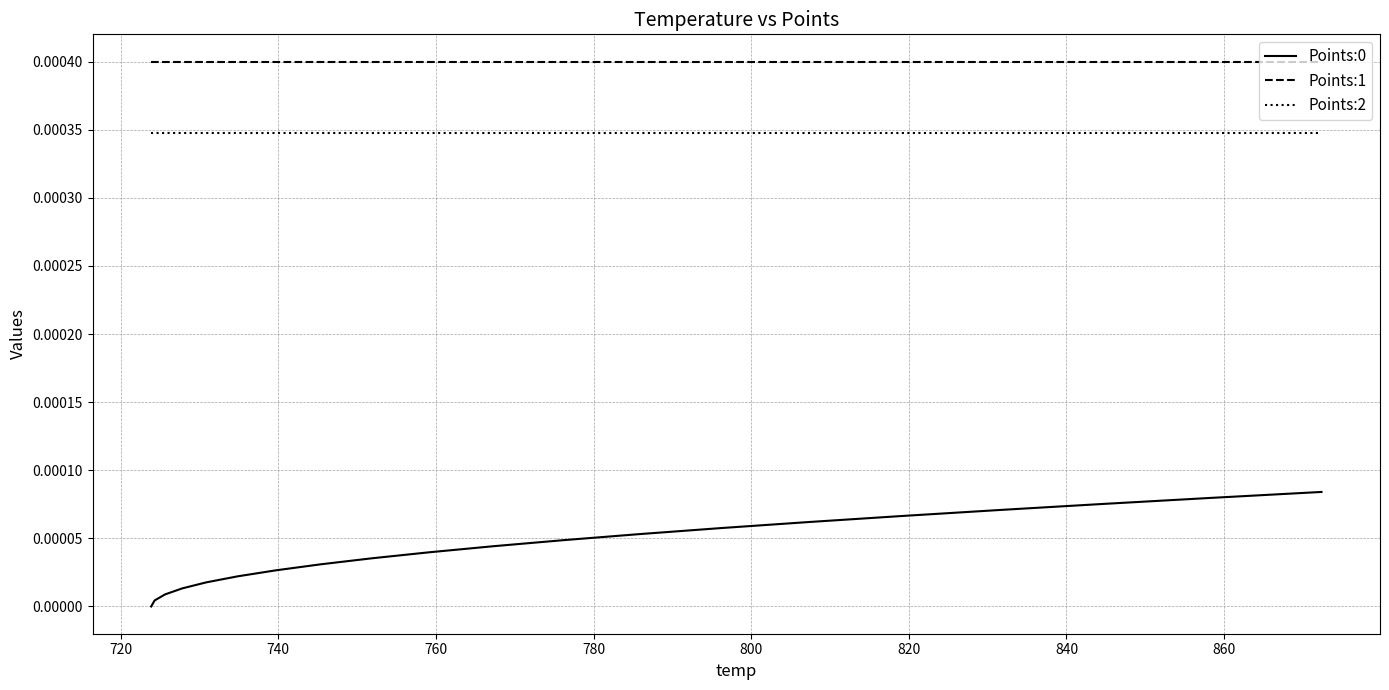

True or false: Points:1 and Points:0 intersect in this chart.

False